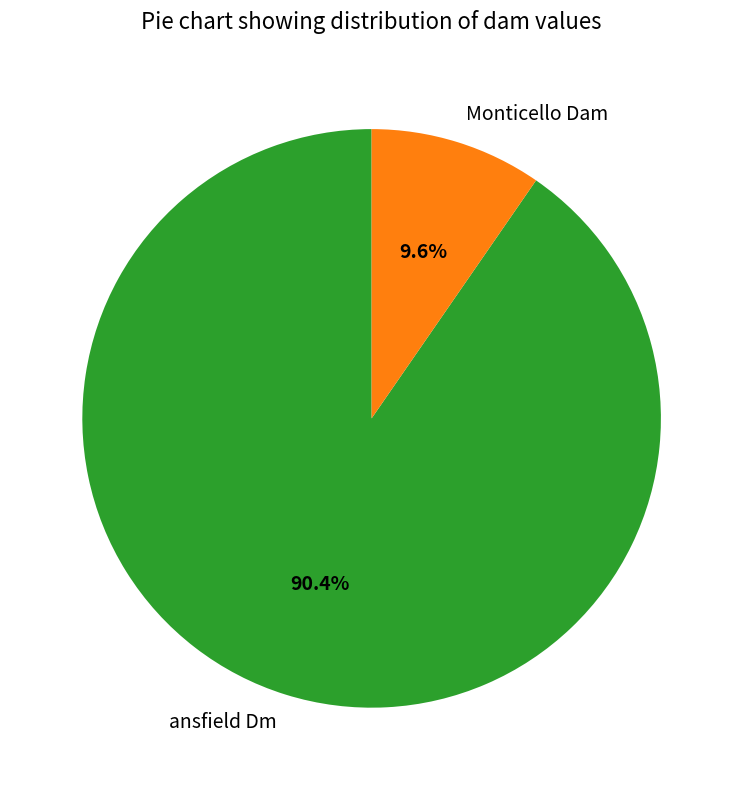

What percentage is the Monticello Dam slice, to the nearest percent?

10%